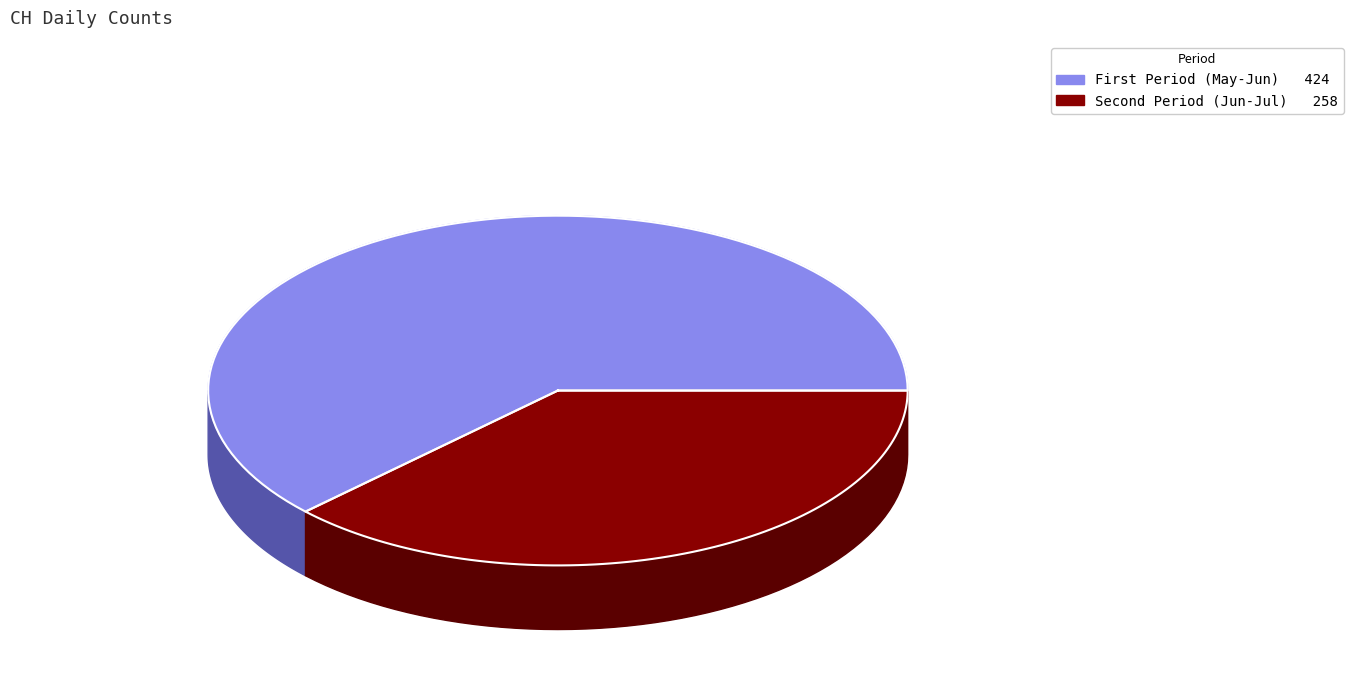

Is 2020-06-04 the majority of the pie?

No